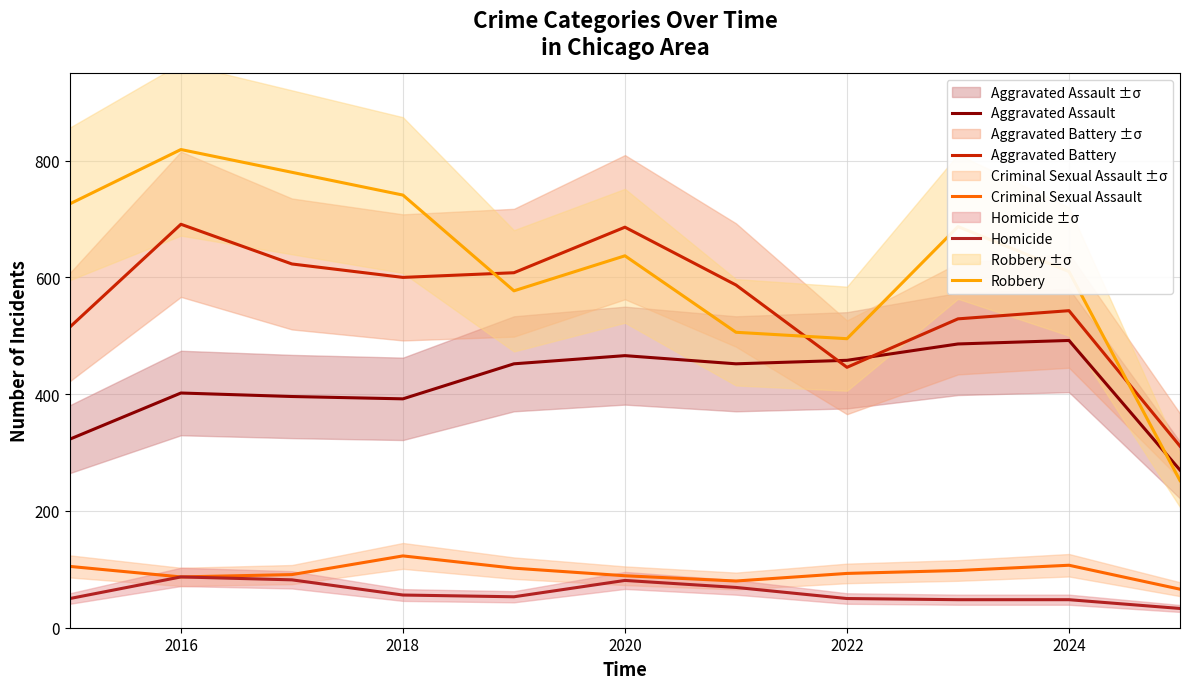

Does the chart have visible grid lines?

Yes